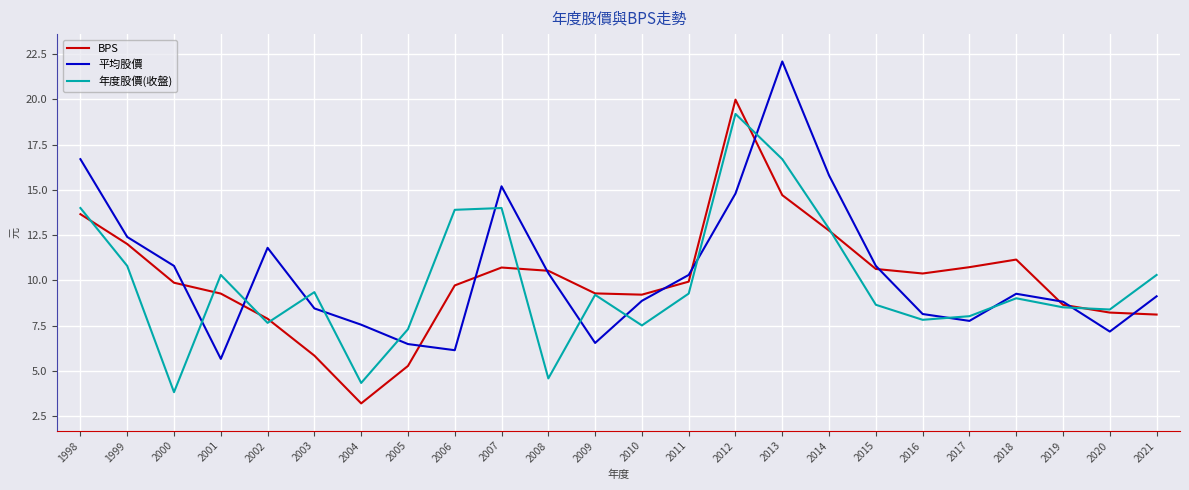

What is the difference between the highest and lowest values at 2019?

0.3